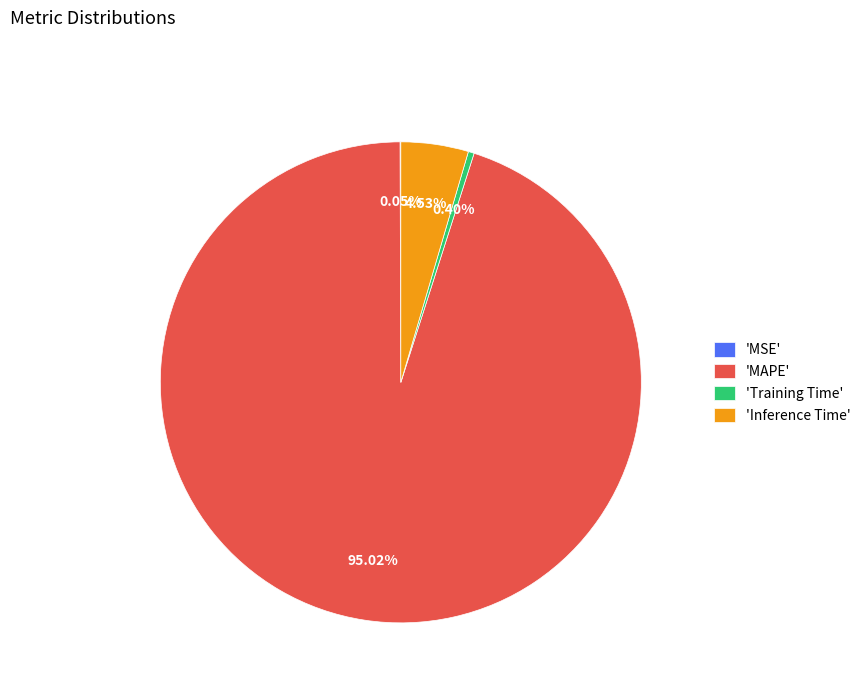

Which slice is the largest?

'MAPE'